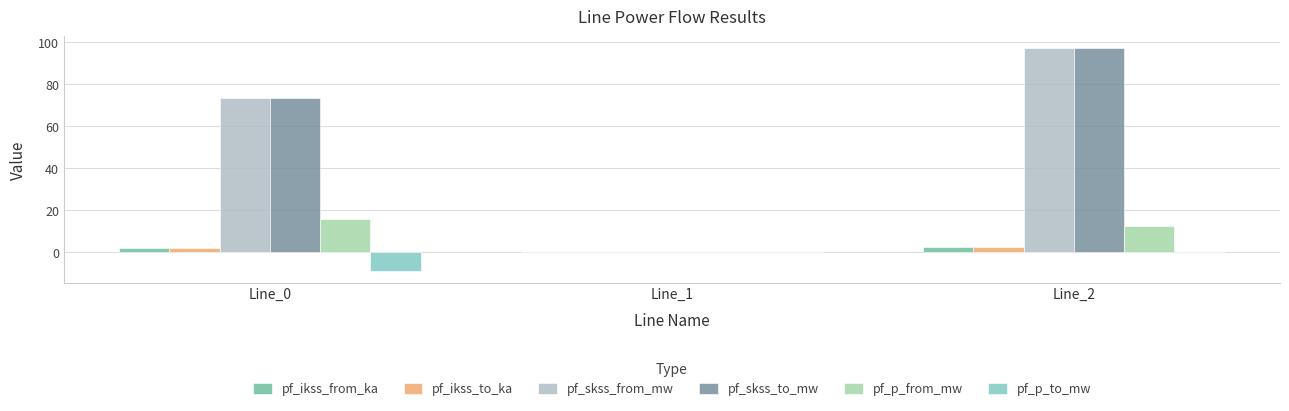

Rank the categories by pf_skss_to_mw value from lowest to highest.

Line_1, Line_0, Line_2